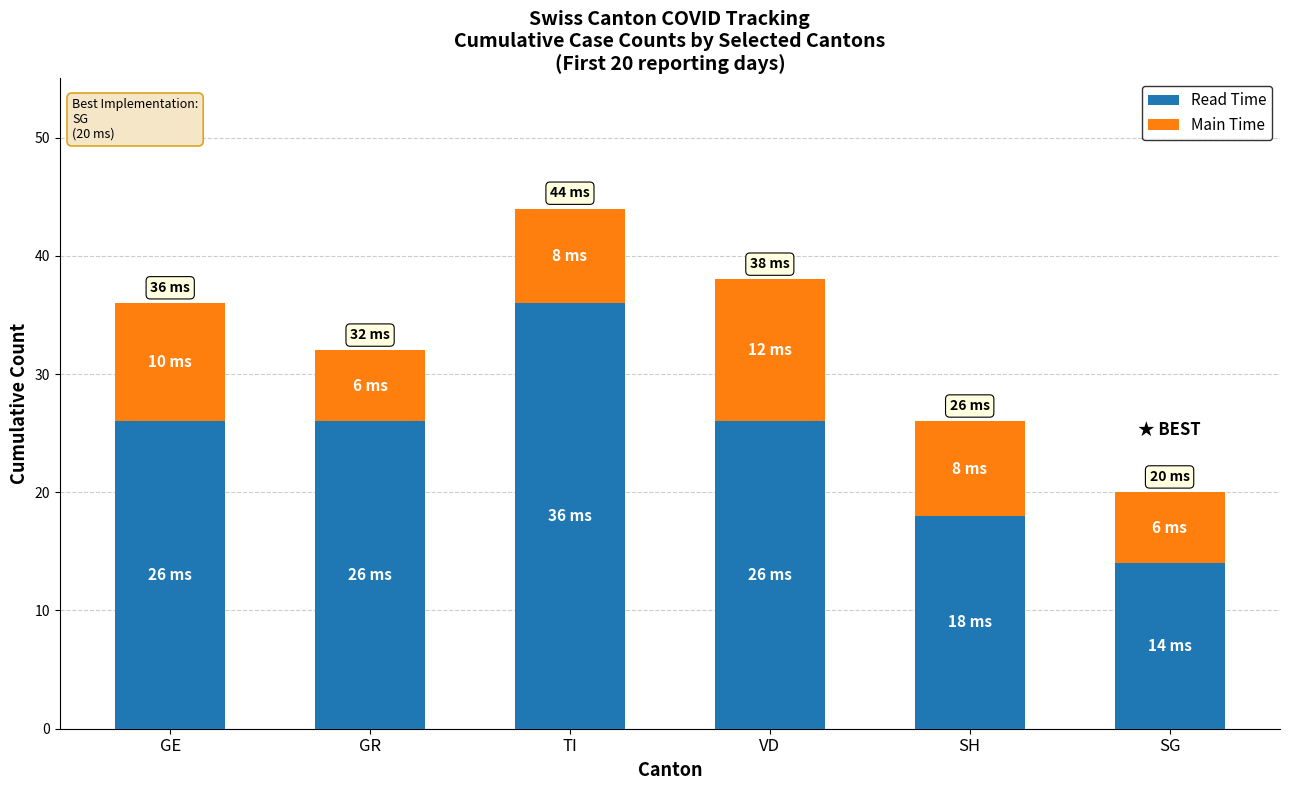

How many Read Time values are between 18 and 26?

4